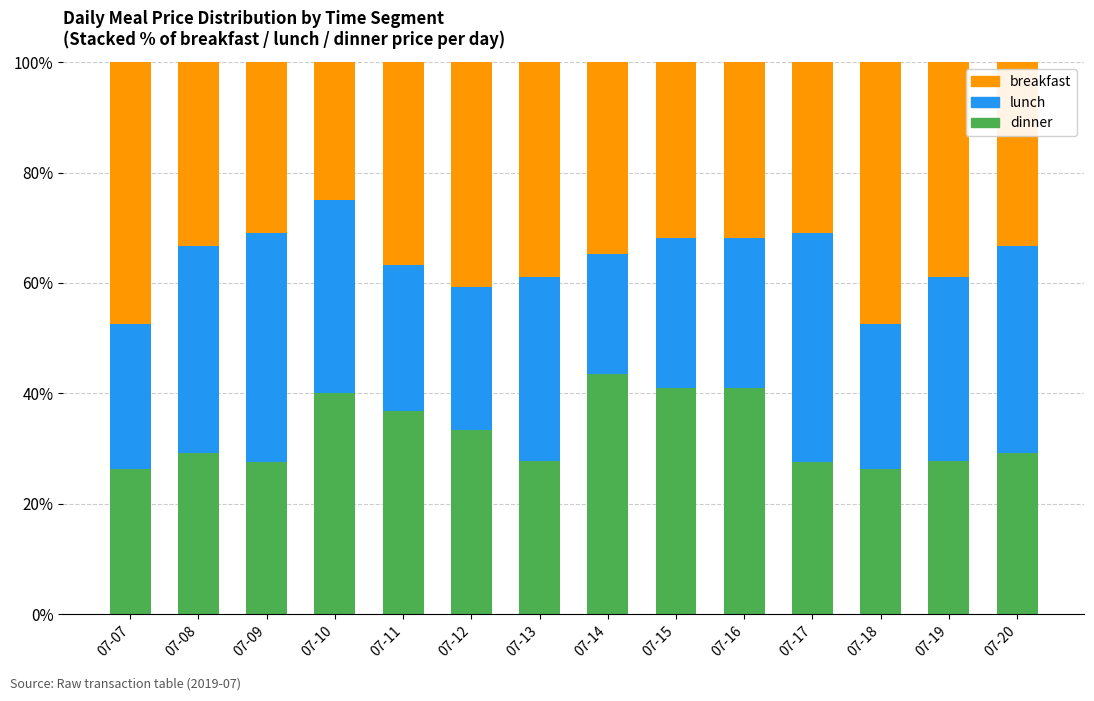

Does the chart contain stacked bars?

Yes